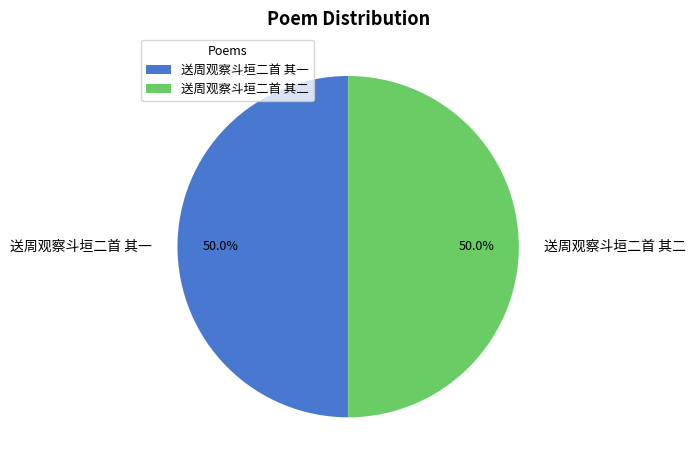

What percentage is NOT represented by 送周观察斗垣二首 其二?

50.0%